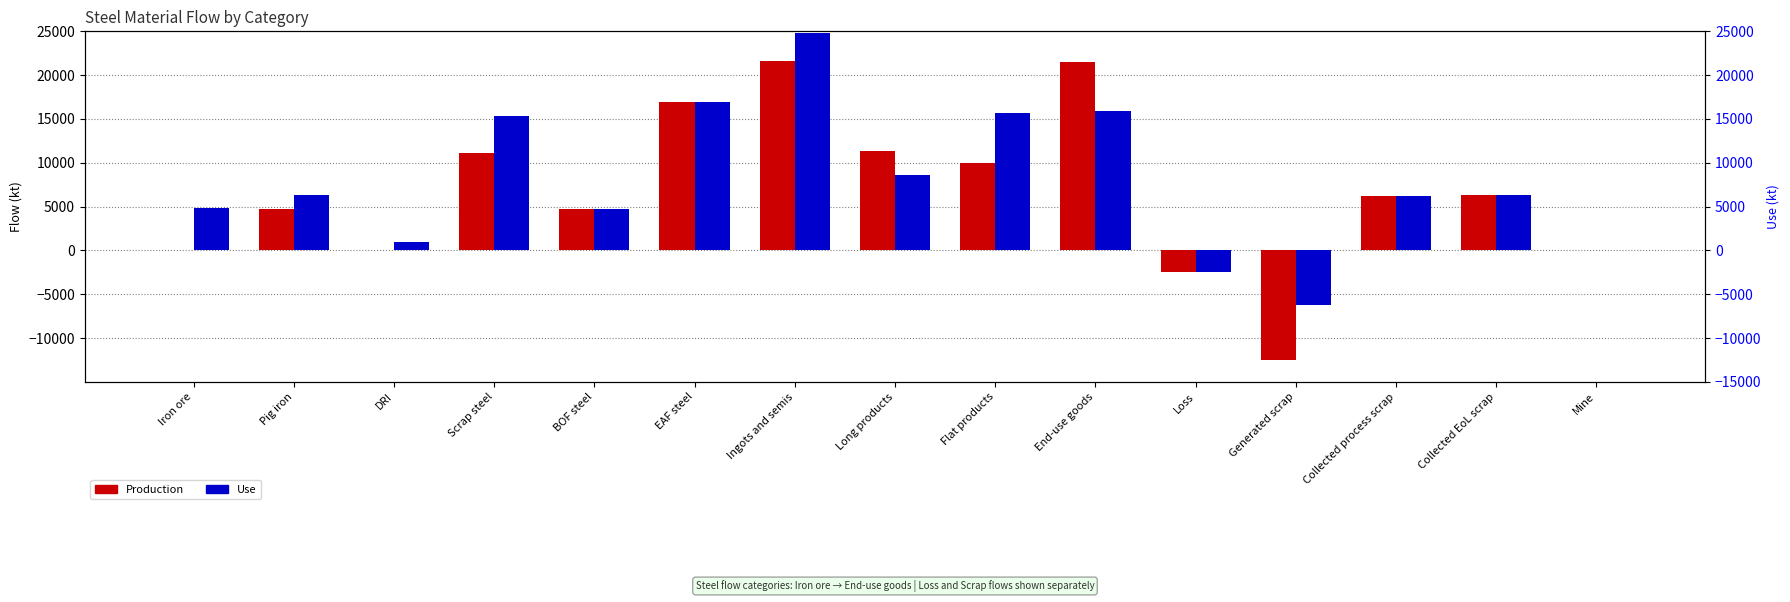

How many data points in Use are above 6296?

8